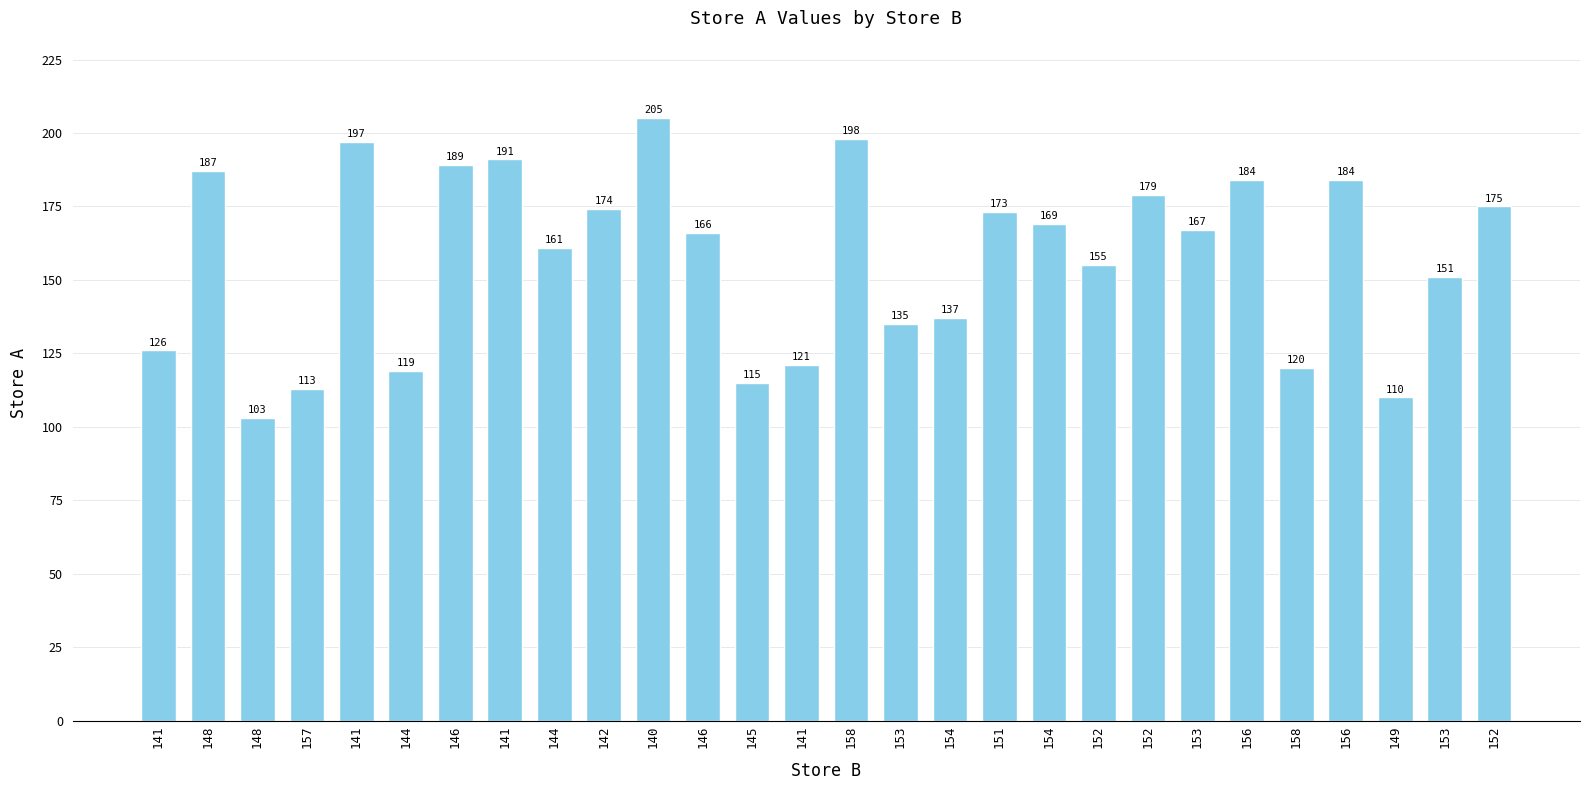

True or false: the data shows 125 at 148.

False